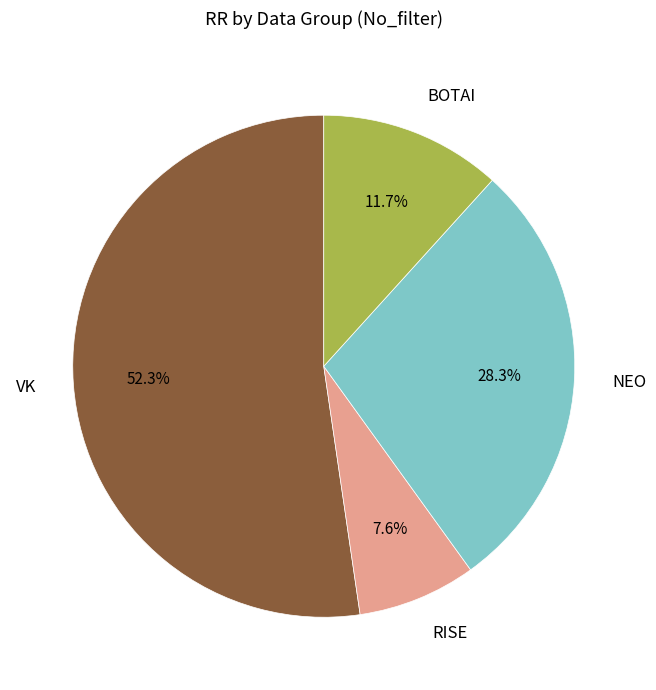

Combined, what portion of the pie is NEO and VK?

80.7%